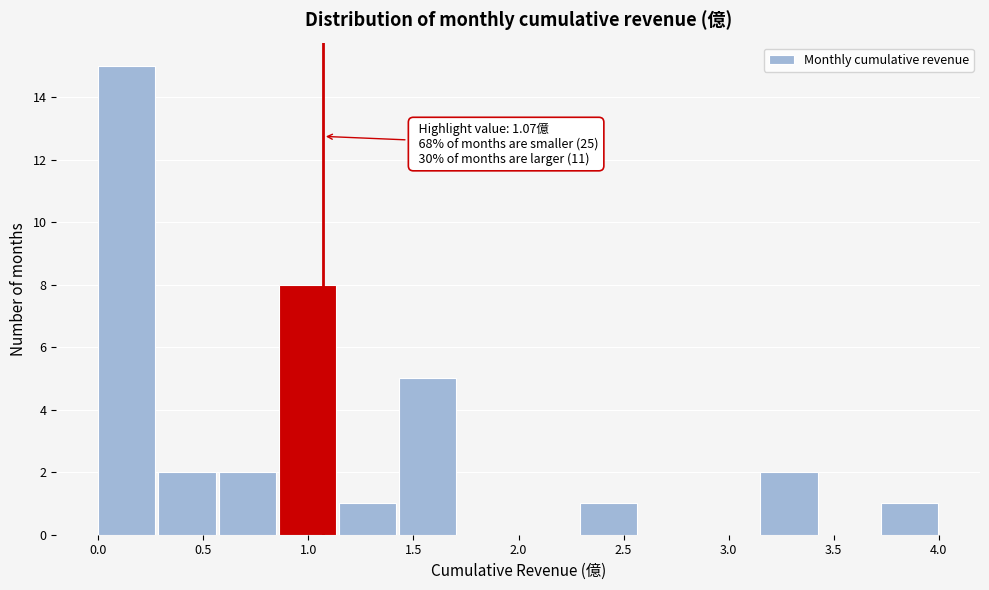

Which range on the x-axis has the tallest bar?

0.00 to 0.30